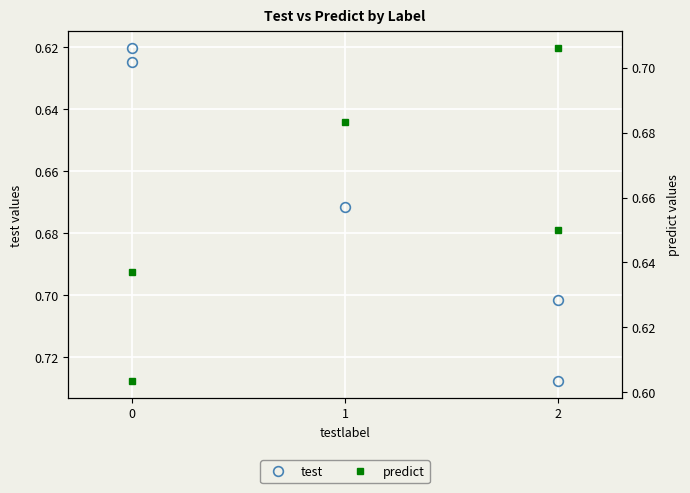

What is the average value of the predict series?

0.7